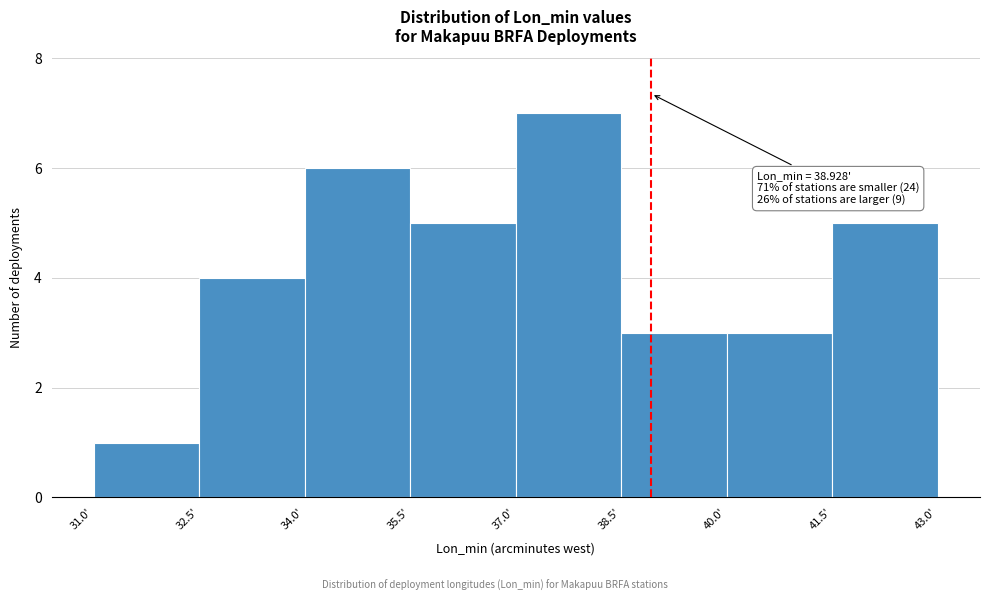

Which range on the x-axis has the tallest bar?

37.0 to 38.5